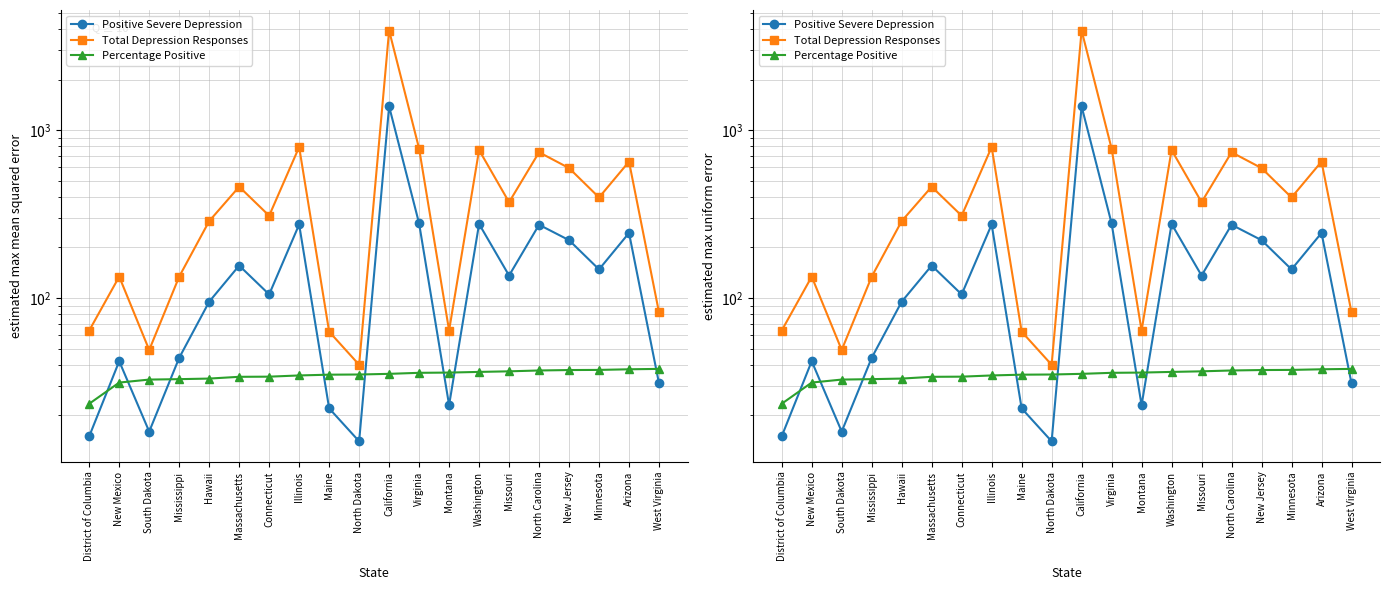

The Positive Severe Depression series shows 261.0 at Massachusetts. True or false?

False